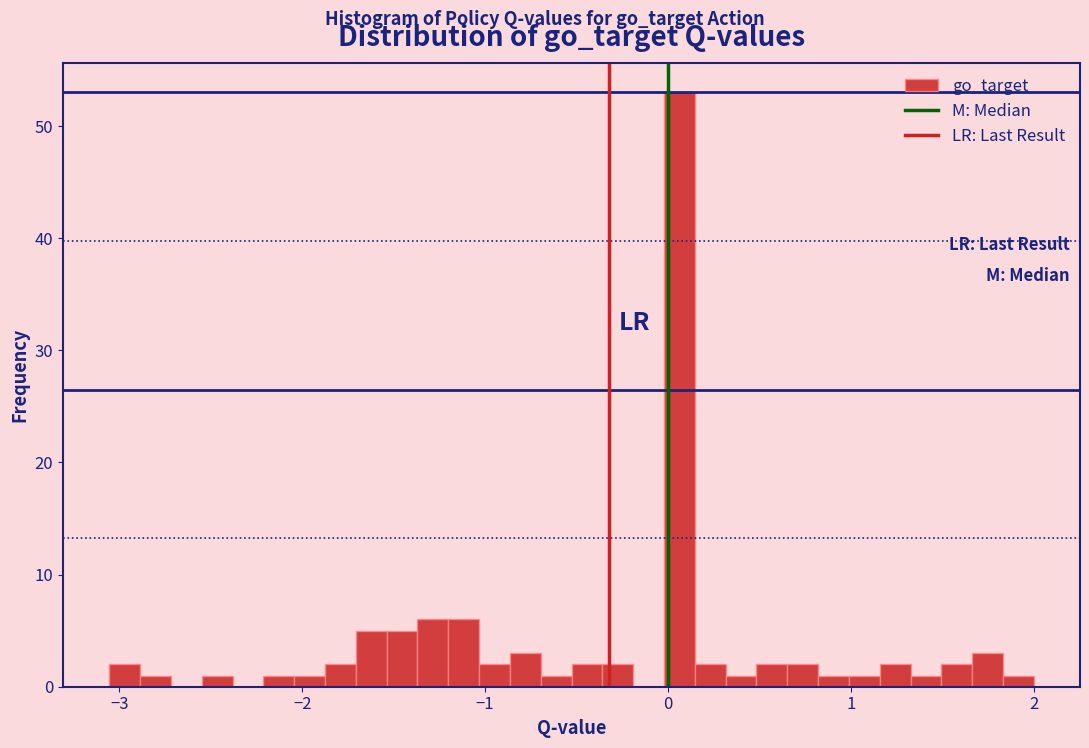

Around what value on the x-axis is the tallest bar? Give the approximate position of its centre, as read against the axis.

0.1